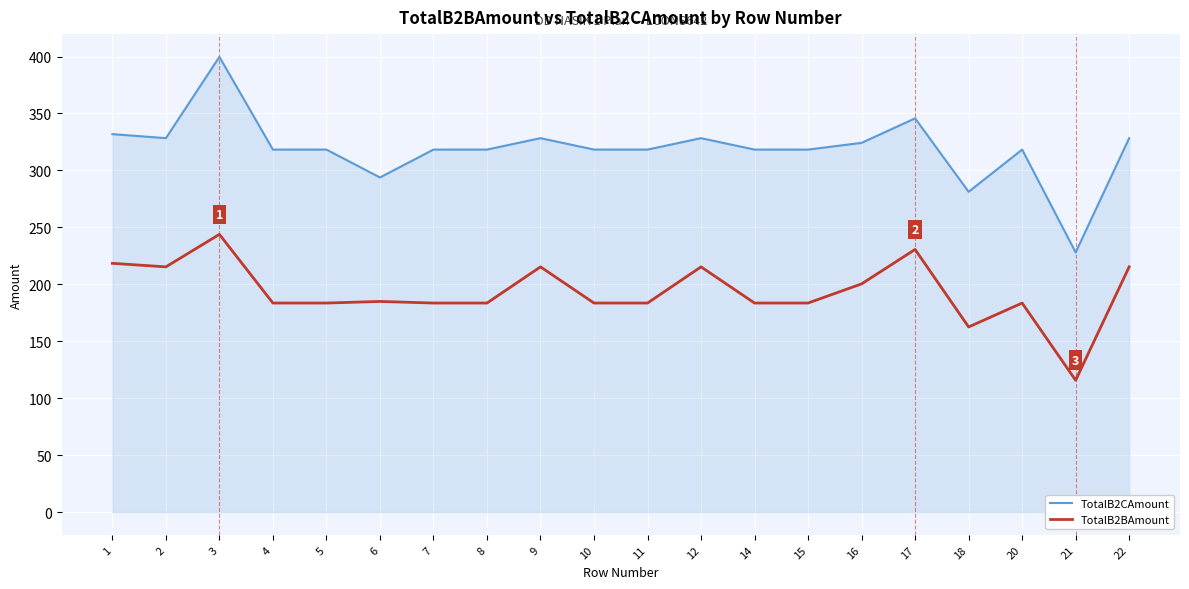

The value of TotalB2CAmount at 9 is 524.1. True or false?

False